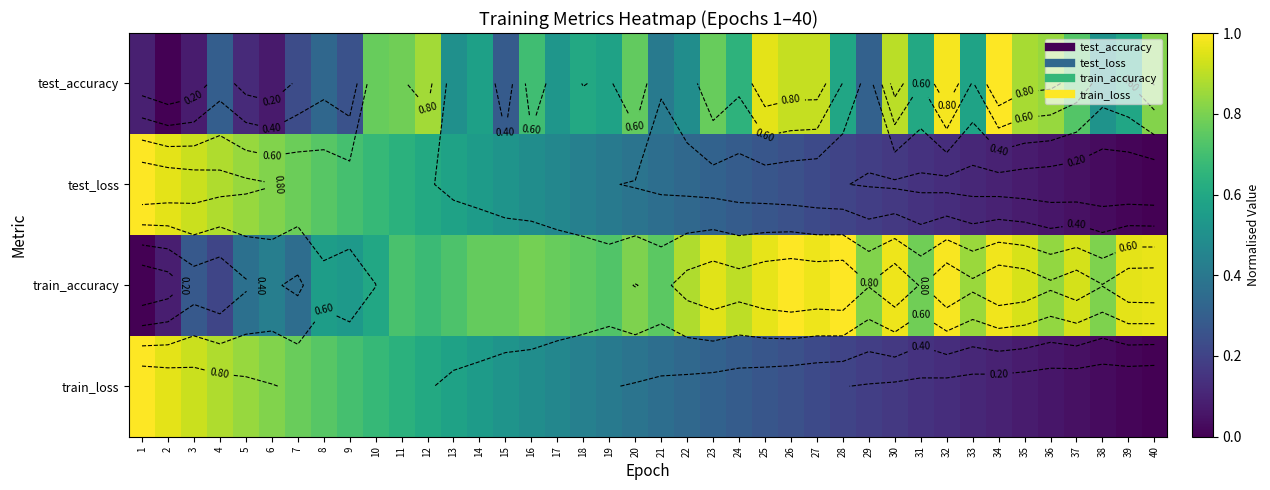

Is the value of train_loss at 40 greater than the value of train_accuracy at 21?

No